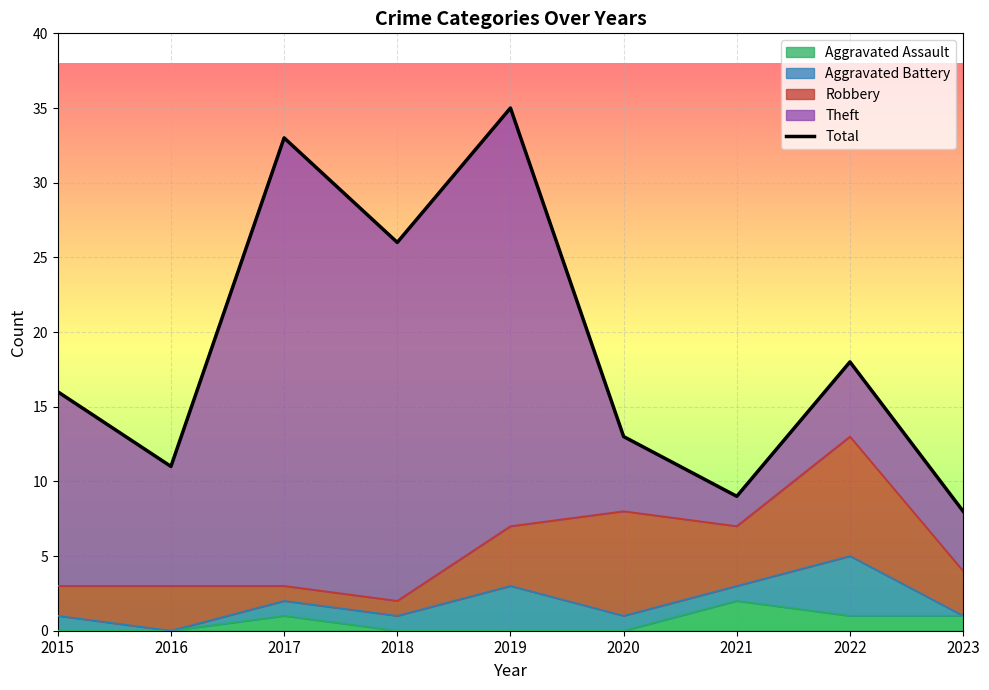

At which category does the data reach its first local peak?

2017